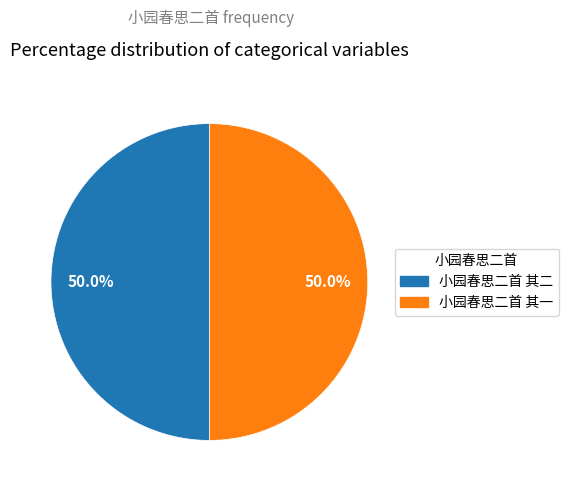

Is the sum of 小园春思二首 其二 and 小园春思二首 其一 greater than half?

Yes